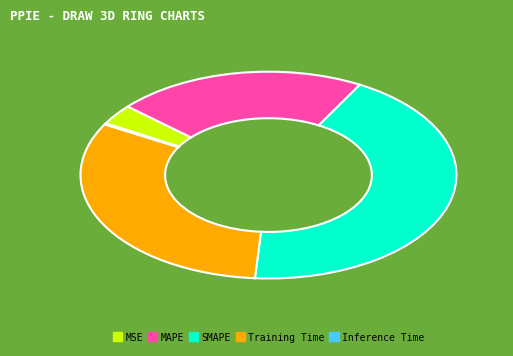

Is SMAPE the majority of the pie?

No